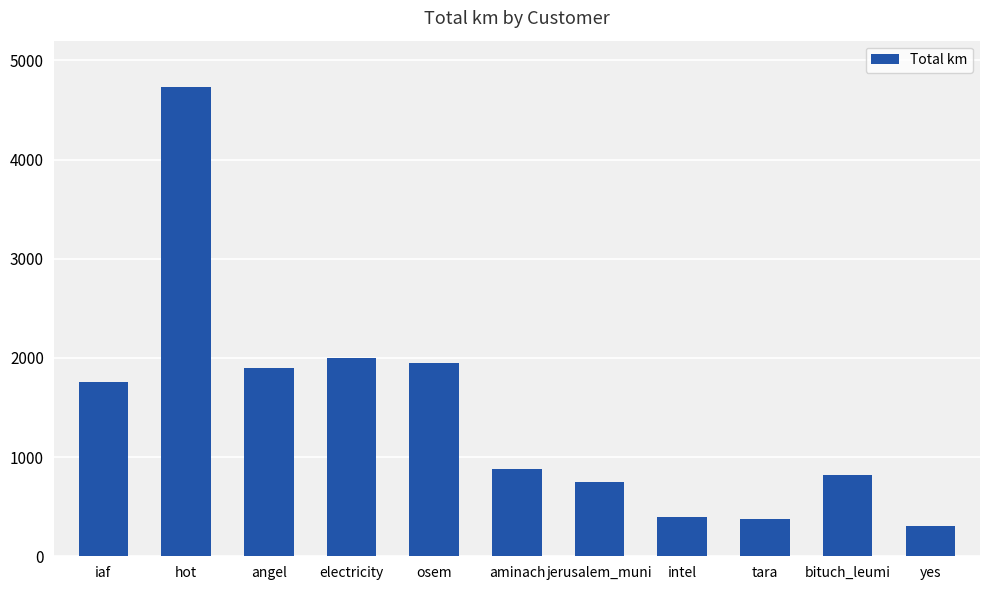

Does the chart contain stacked bars?

No